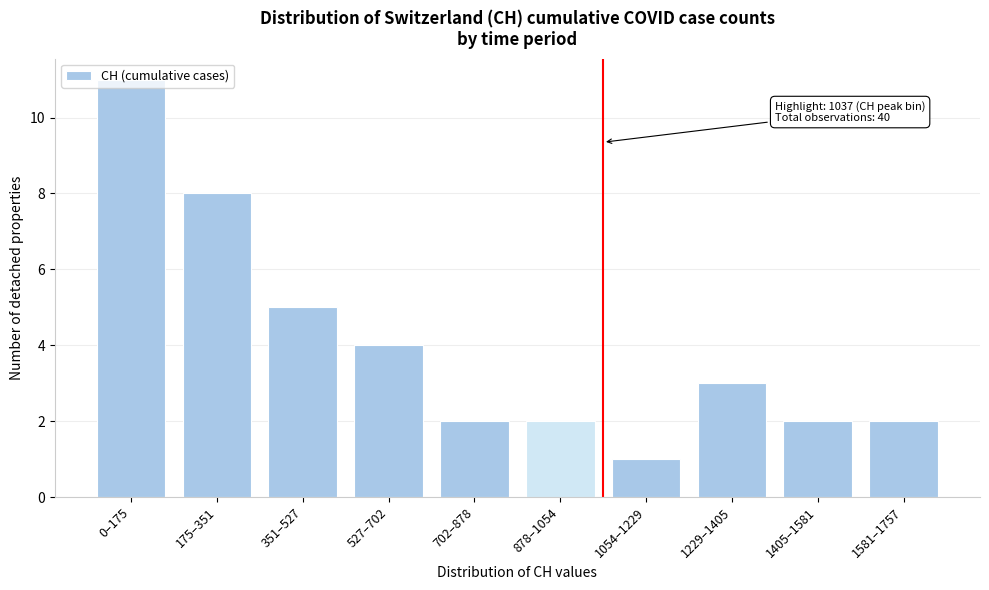

What is the label of the 7th bar from the left?

1054–1229